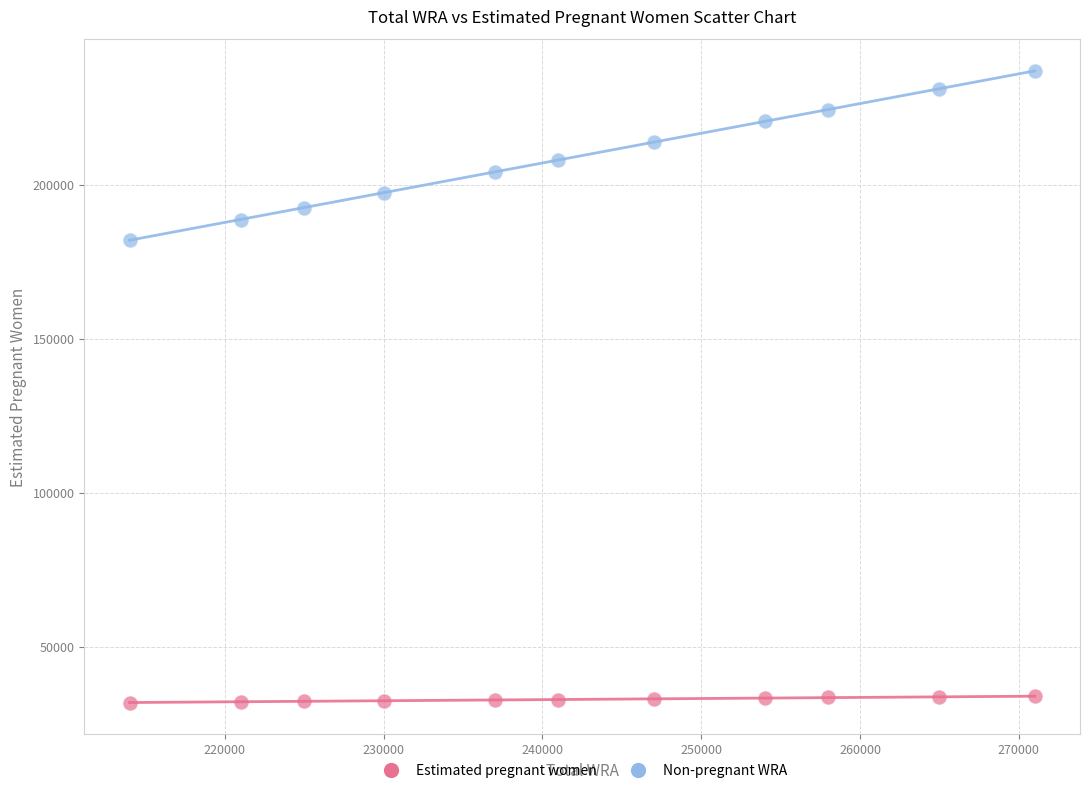

Which series reaches the minimum Y coordinate?

Estimated pregnant women